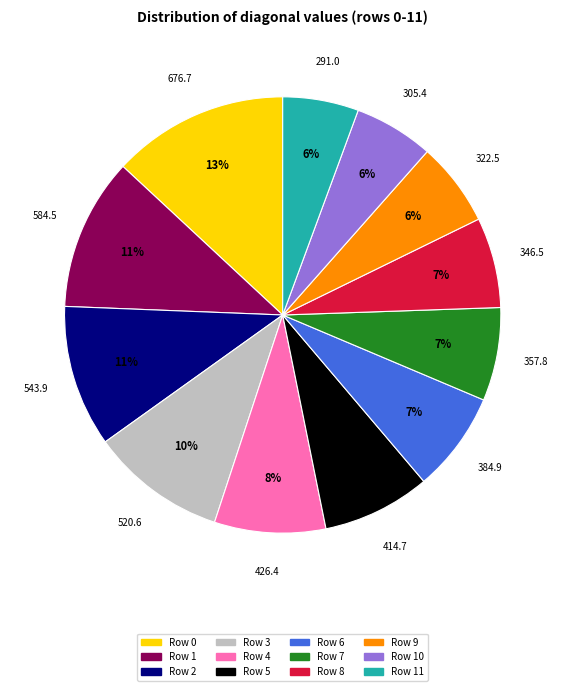

Is there any slice that represents more than half of the pie?

No